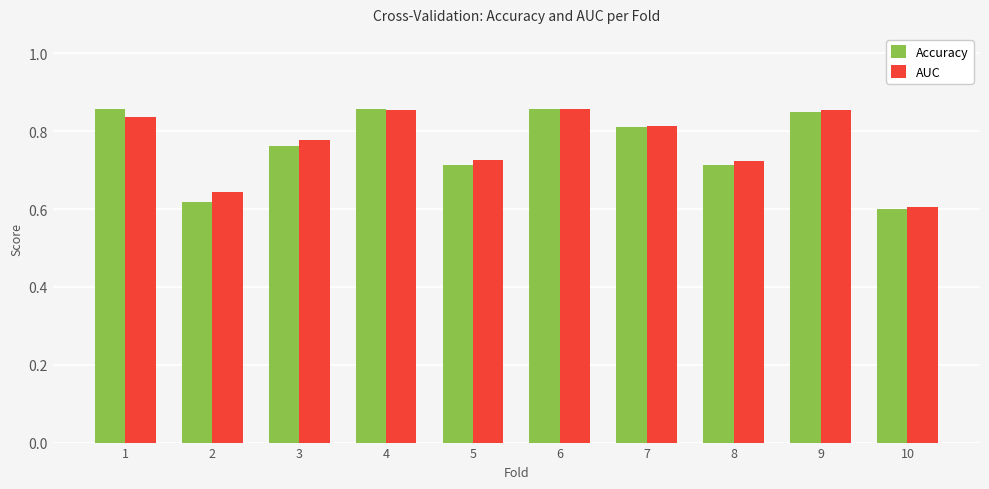

Does the chart contain stacked bars?

No